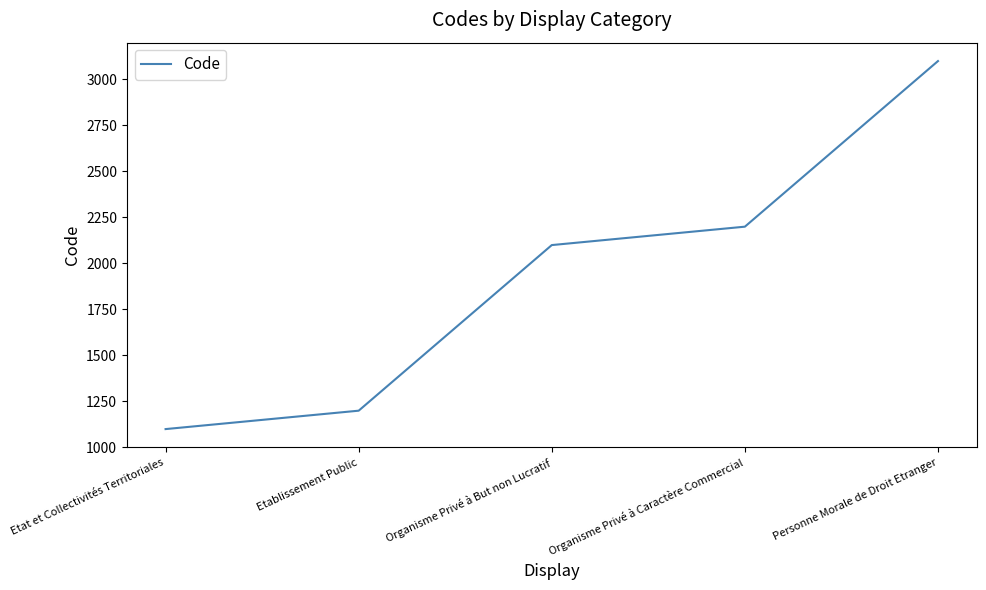

What is the approximate value at Personne Morale de Droit Etranger, to the nearest 10?

3100